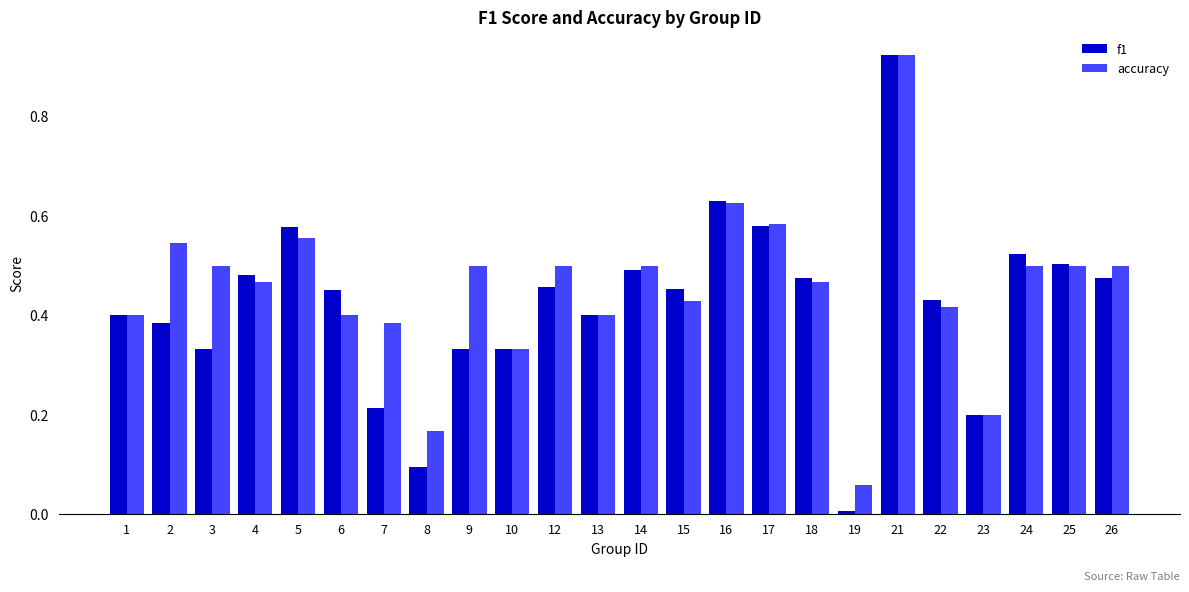

How many groups of bars are there?

24